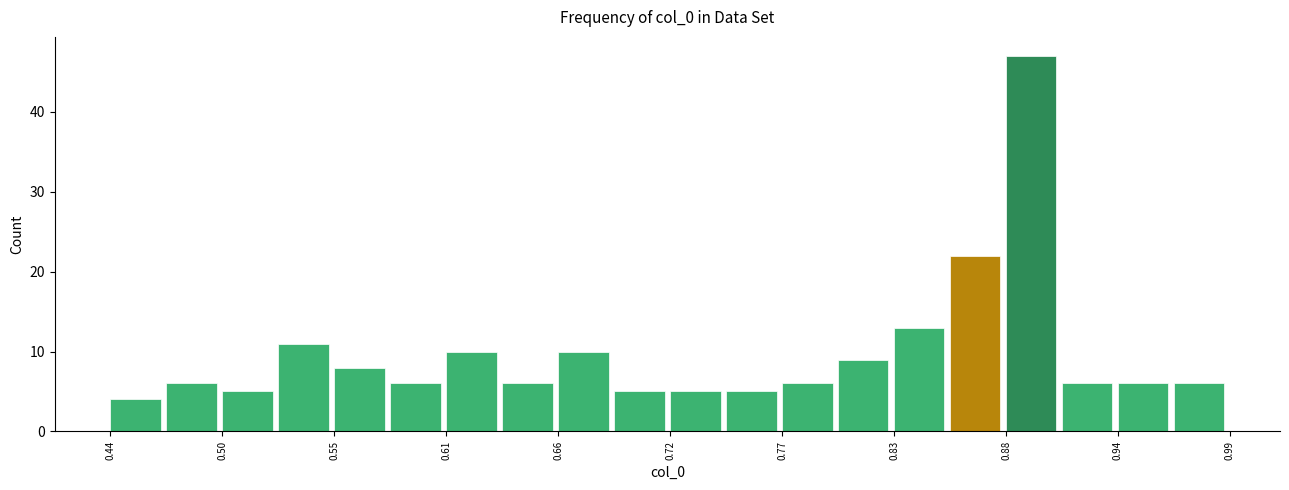

Around what value on the x-axis is the tallest bar? Give the approximate position of its centre, as read against the axis.

0.90